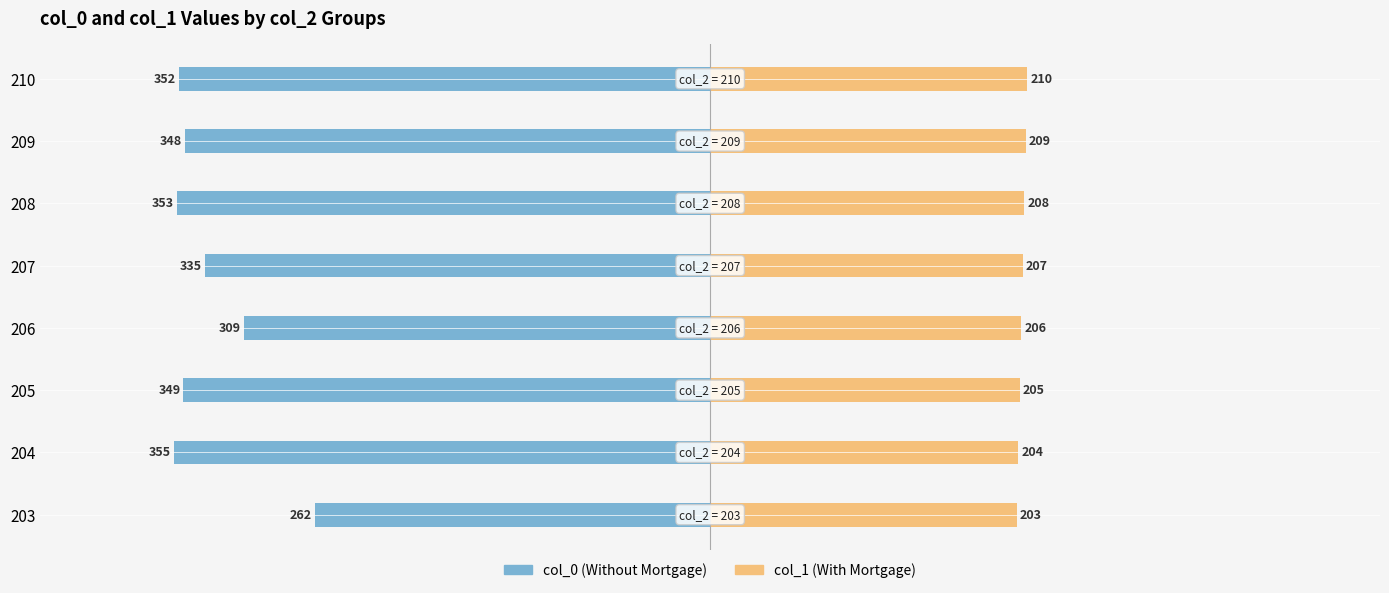

Reading left to right, what are all the values shown in this chart?

col_0 (Without Mortgage): -262	-355	-349	-309	-335	-353	-348	-352
col_1 (With Mortgage): 203	204	205	206	207	208	209	210